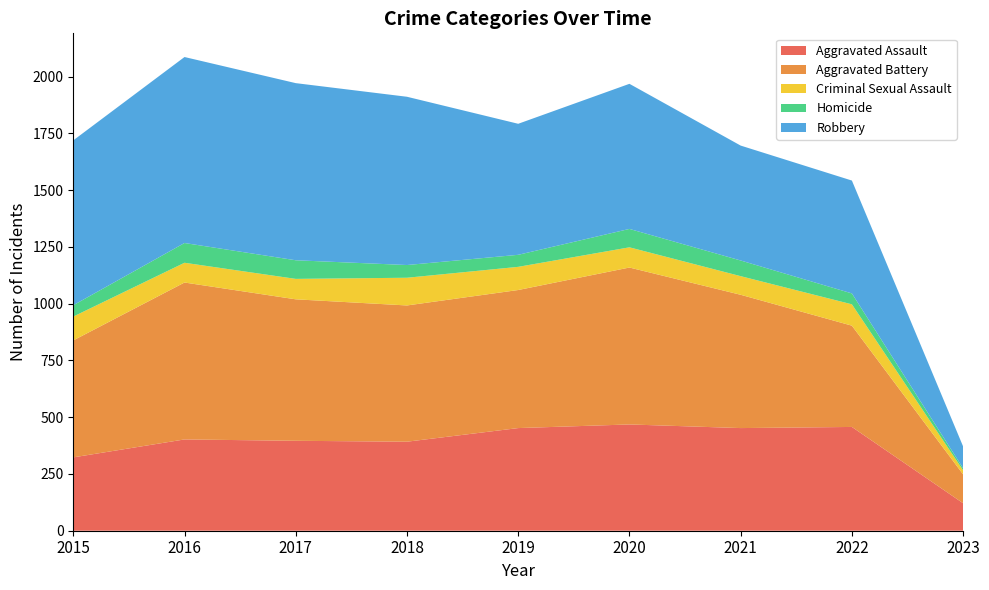

Reading left to right, transcribe all the data shown in this chart.

Aggravated Assault: 323	402	396	392	452	468	452	457	121
Aggravated Battery: 515	691	623	600	608	691	587	446	127
Criminal Sexual Assault: 105	87	90	122	102	89	82	94	18
Homicide: 50	87	82	56	53	81	69	48	9
Robbery: 726	819	780	741	577	639	506	497	96